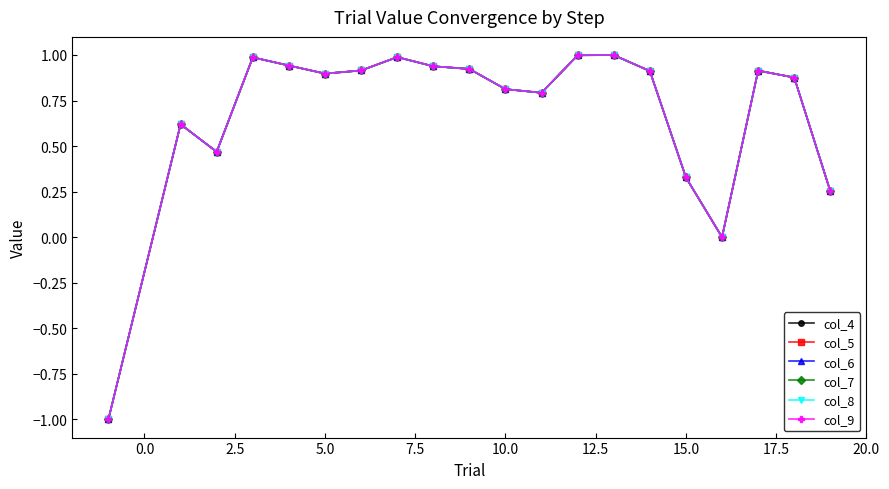

Does the chart have visible grid lines?

No